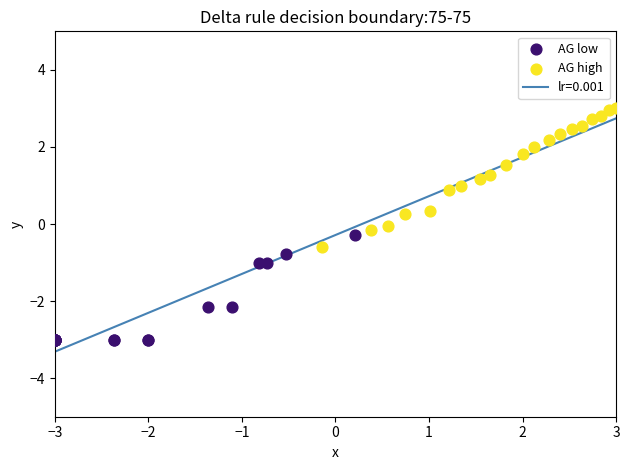

Which series reaches the minimum Y coordinate?

AG low